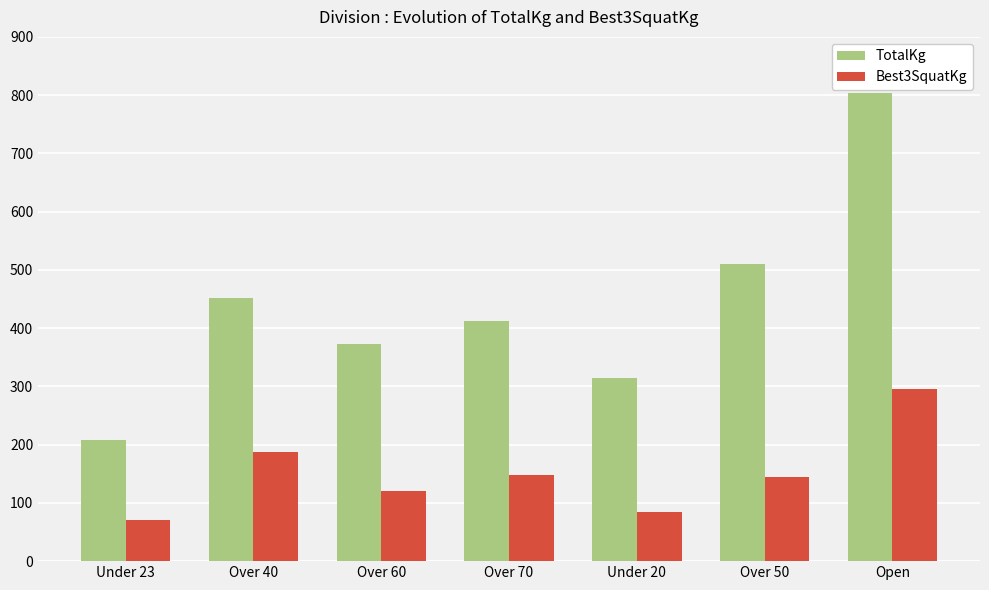

At which category is the sum across all series the highest?

Open